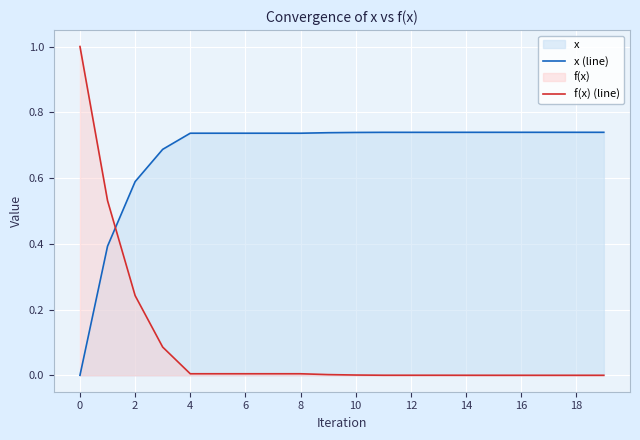

What is the difference between the maximum and minimum values in the f(x) (line) series?

1.0